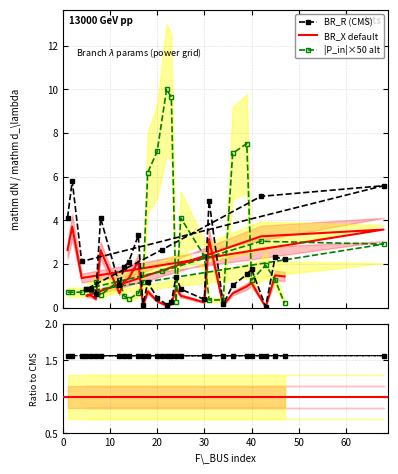

Is it true that BR_R equals 0.8 at 5?

True